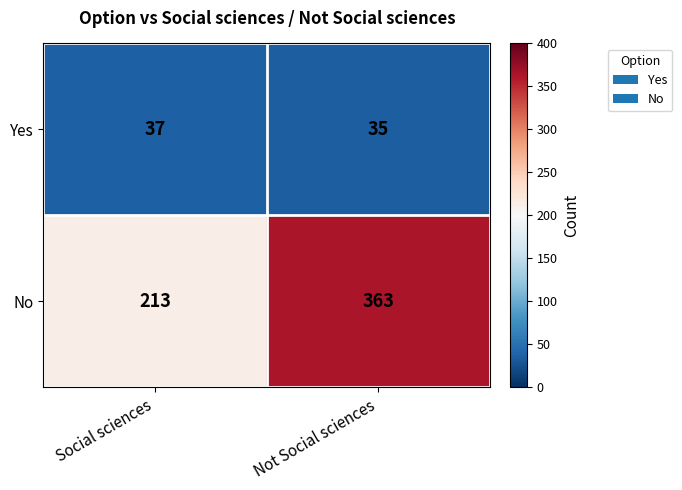

What is the total value across all series at Not Social sciences?

398